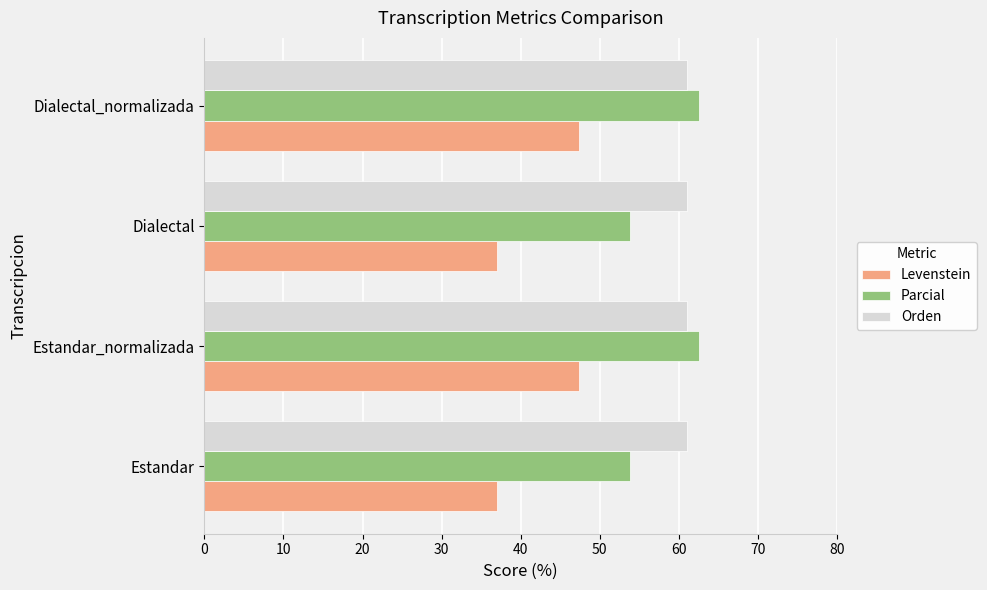

Is the value of Levenstein at Dialectal_normalizada greater than the value of Orden at Dialectal_normalizada?

No